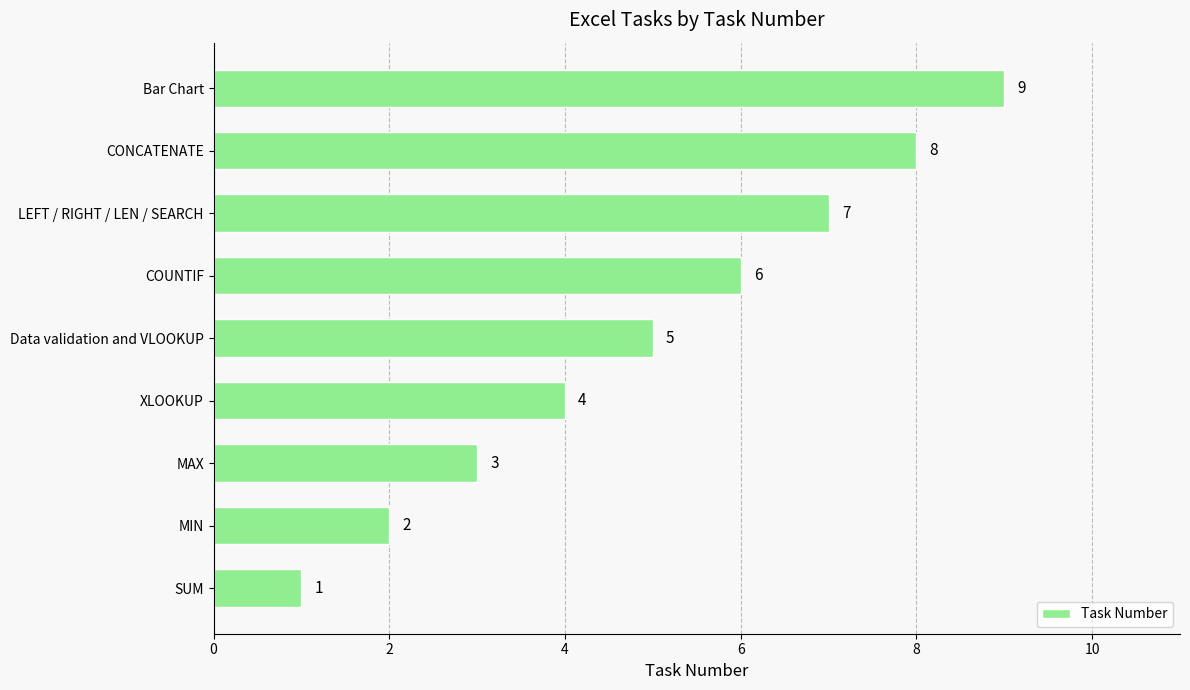

Where is the data nearest to the value 5?

Data validation and VLOOKUP